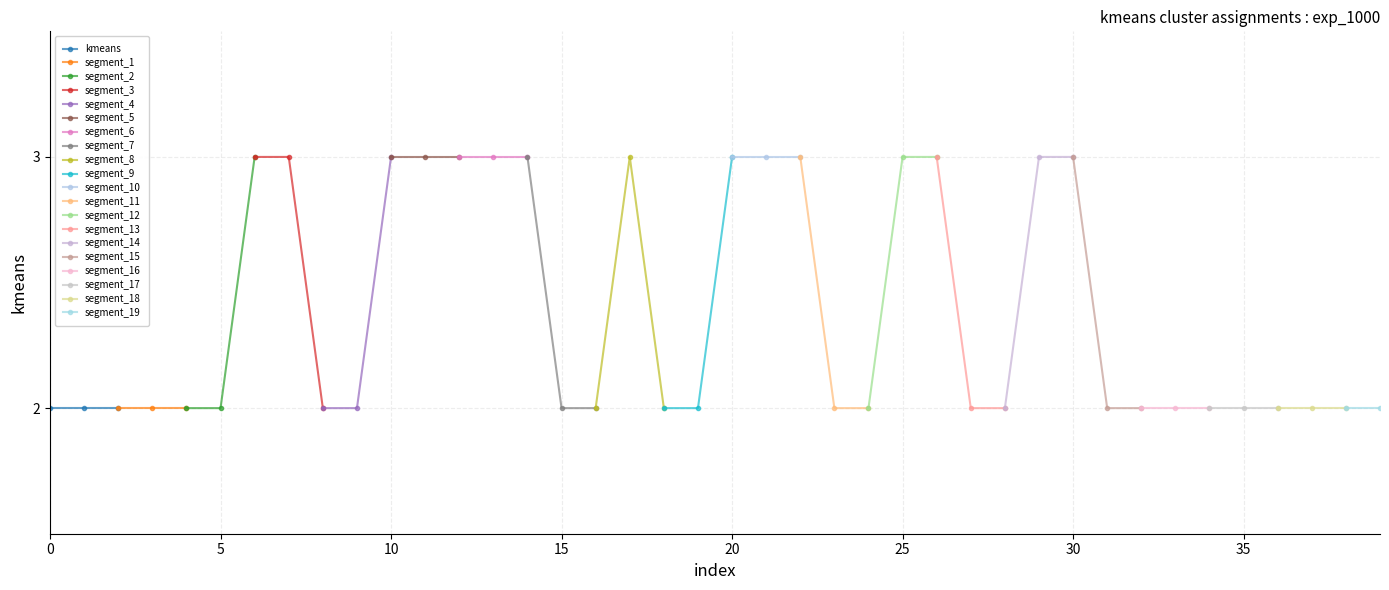

Between 32 and 29, which is larger?

29